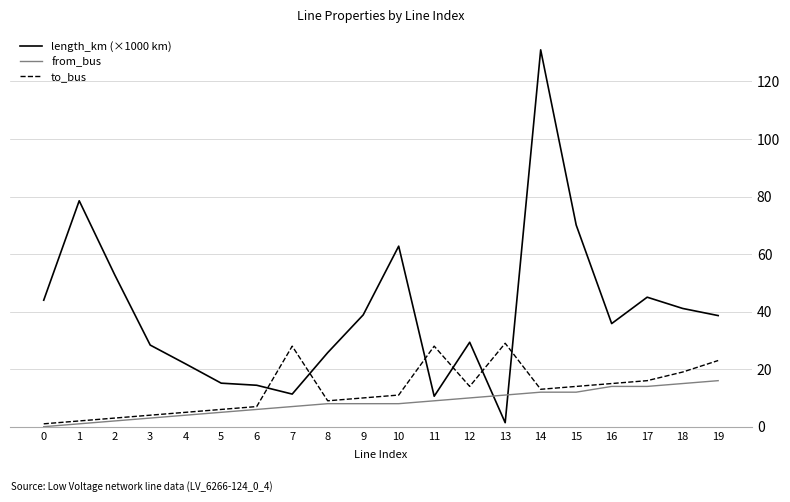

Between 6 and 10, which series saw the biggest shift?

length_km (×1000 km)